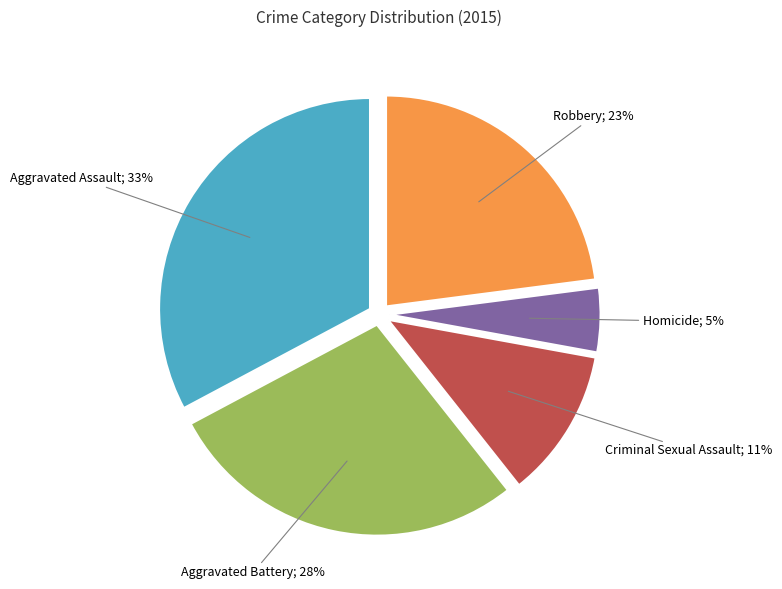

Rank the categories by value from highest to lowest.

Aggravated Assault, Aggravated Battery, Robbery, Criminal Sexual Assault, Homicide